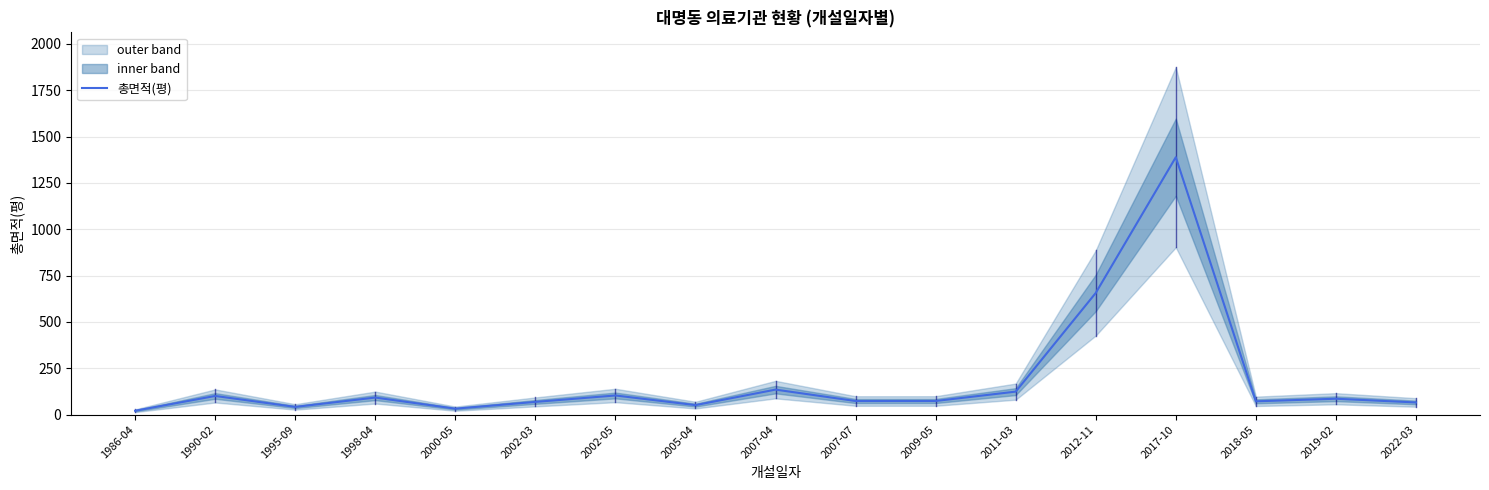

What is the difference between the maximum and minimum values?

1367.3